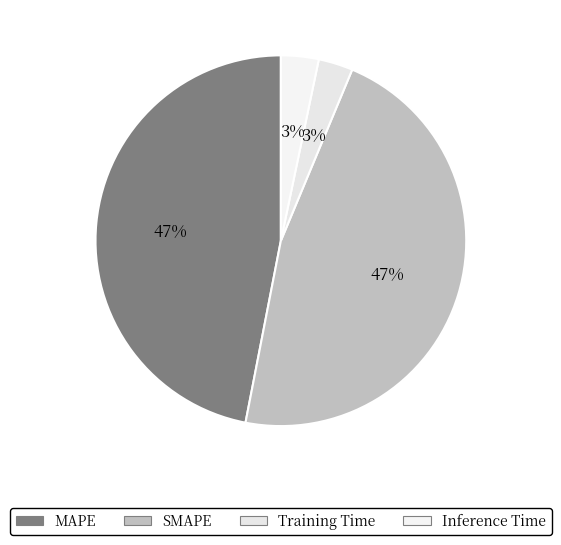

Do Training Time and Inference Time together represent more than half of the pie?

No